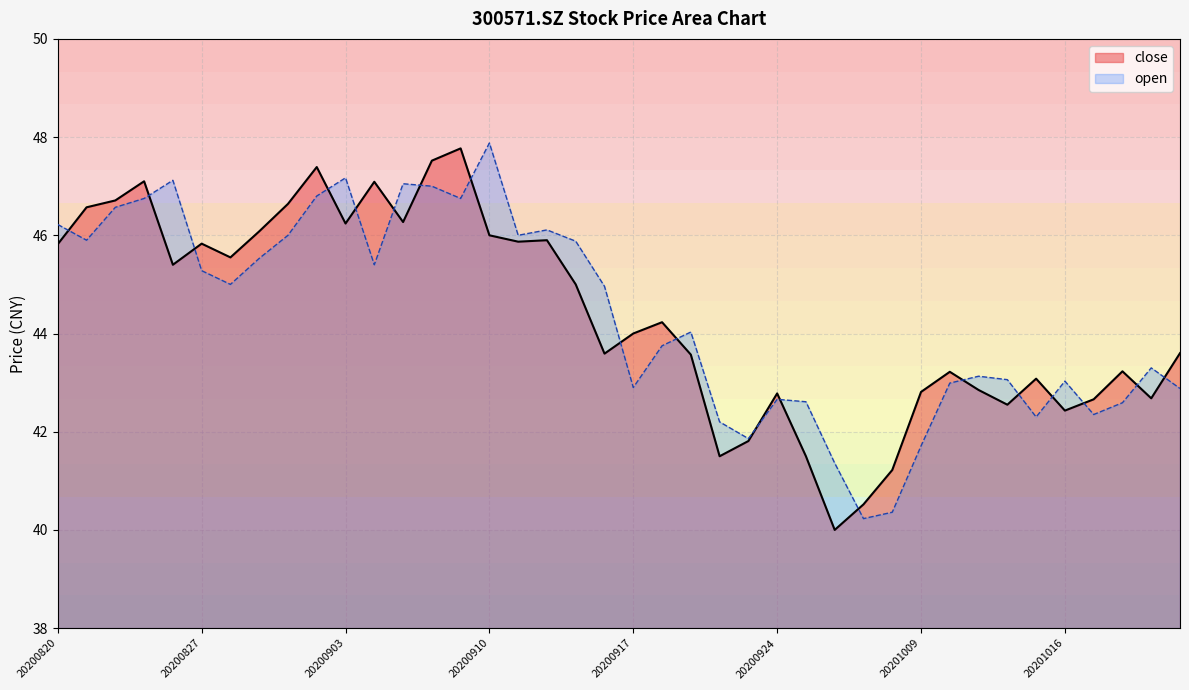

How many intersections are there between open and close?

19